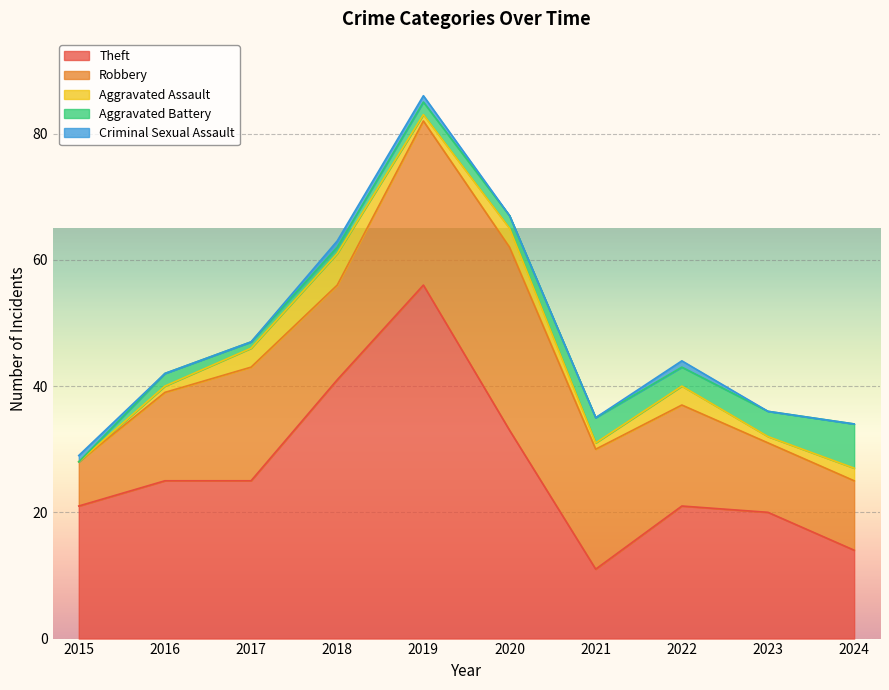

What are all the series names shown in the legend?

Theft, Robbery, Aggravated Assault, Aggravated Battery, Criminal Sexual Assault